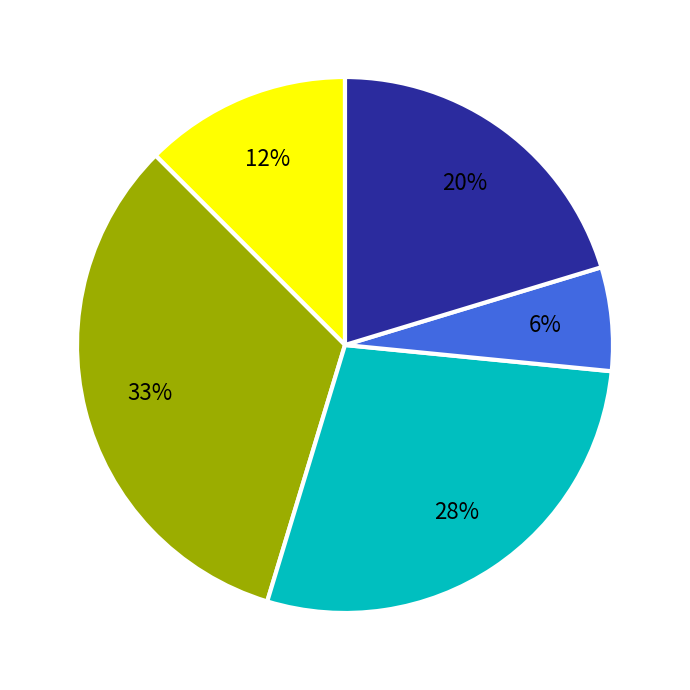

To the nearest percent, what is the average slice percentage?

20%